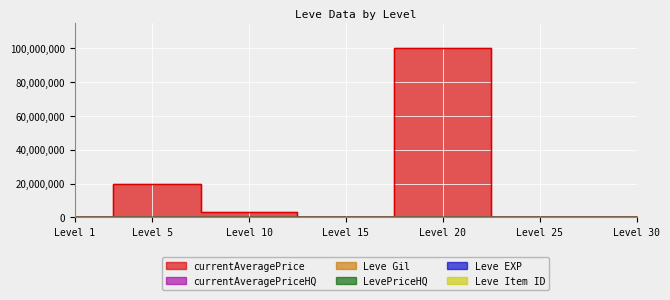

What is the average value of the currentAveragePrice series?

17632743.0